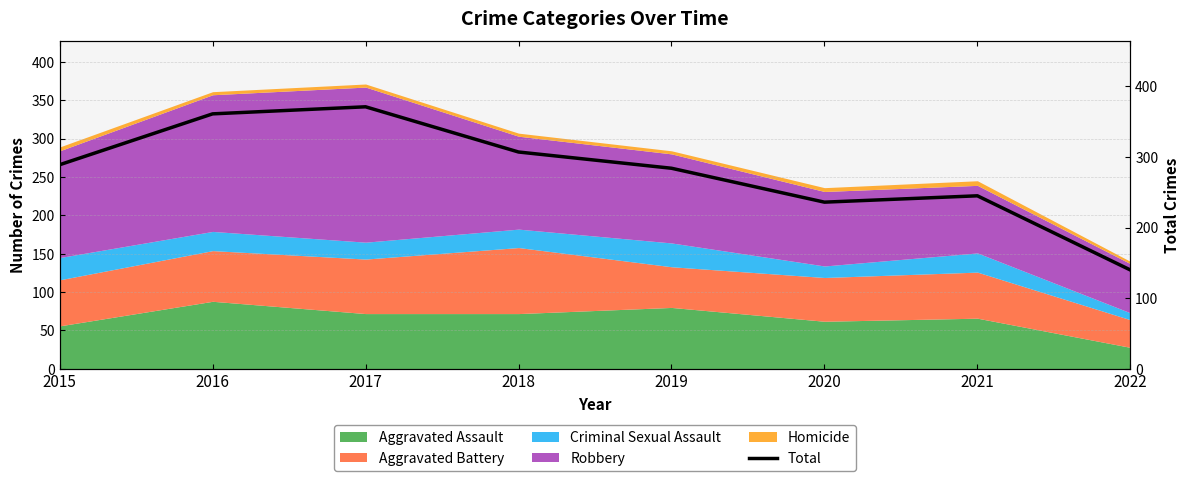

How many lines are shown in the chart?

1